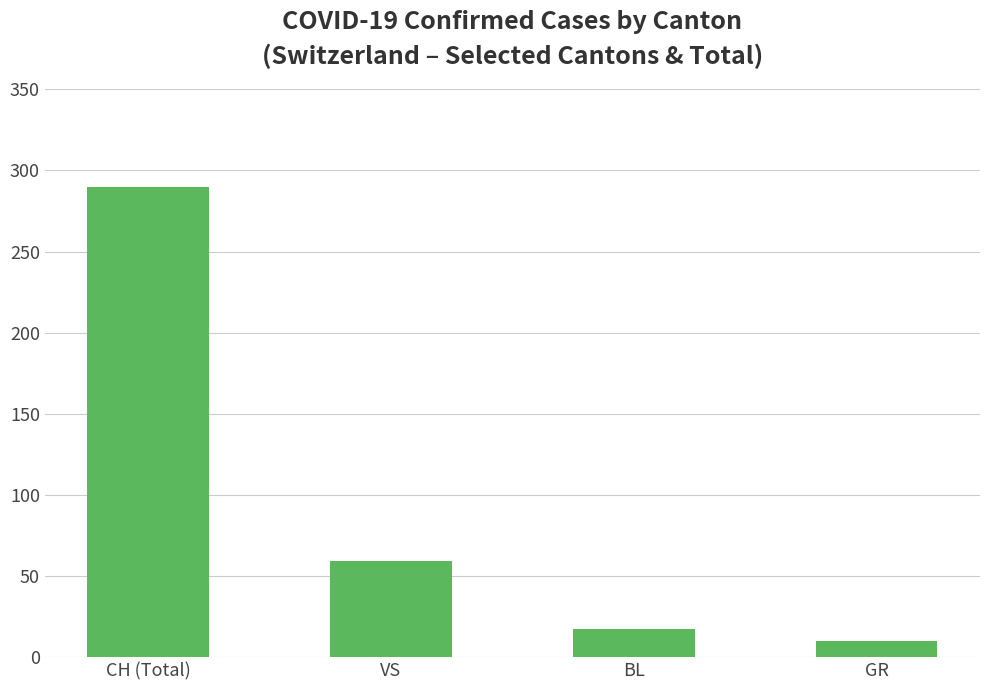

The chart shows a value of 17 at BL. True or false?

True